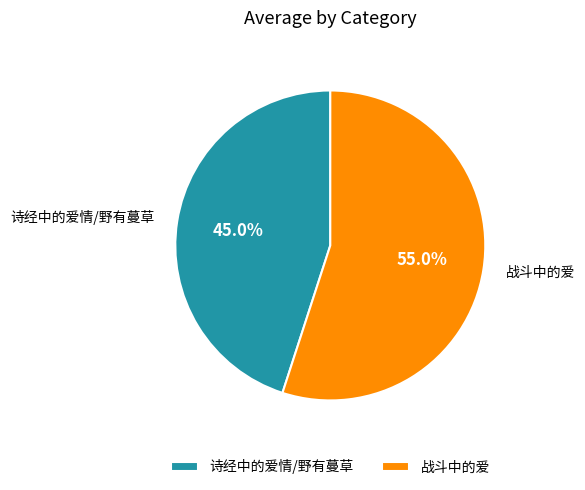

Is it true that 诗经中的爱情/野有蔓草 is 59% of the pie?

False